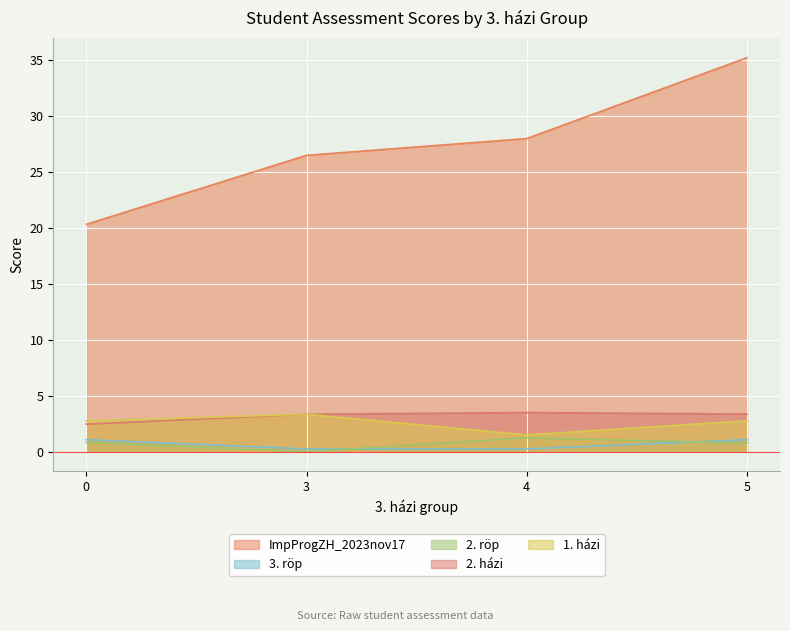

Which series has the largest total across all categories?

ImpProgZH_2023nov17